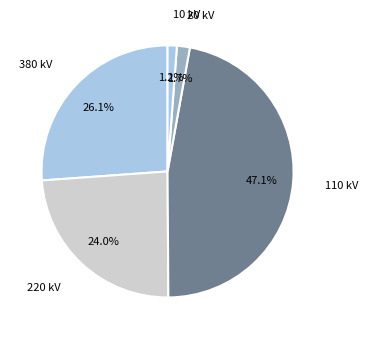

How many segments does this pie chart have?

5